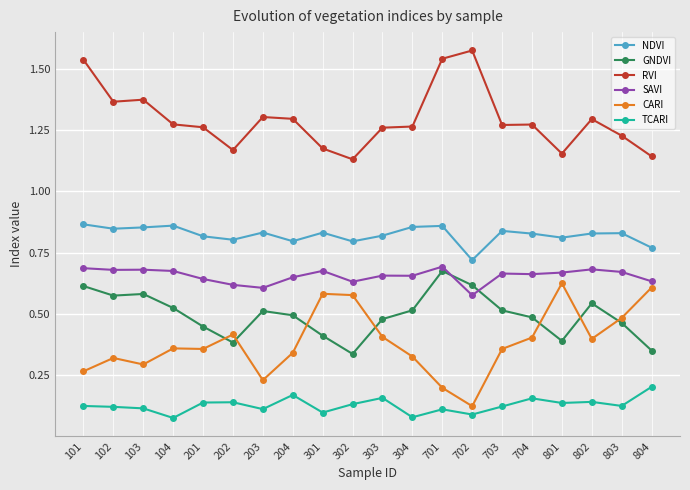

At 203, list the series in order from largest to smallest.

RVI, NDVI, SAVI, GNDVI, CARI, TCARI